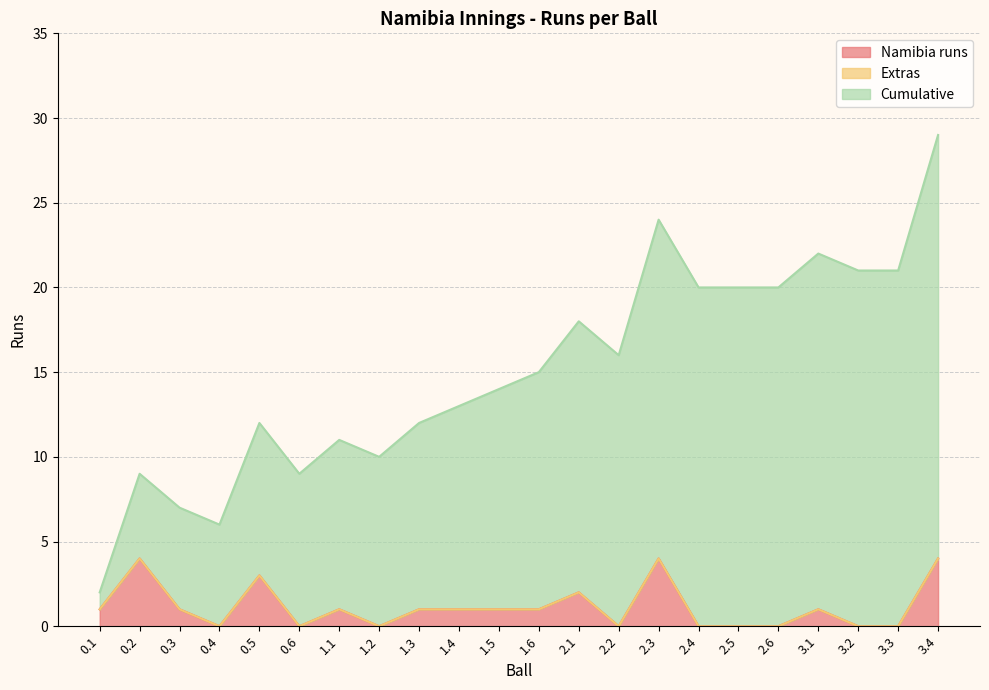

What are all the series names shown in the legend?

Namibia runs, Extras, Cumulative